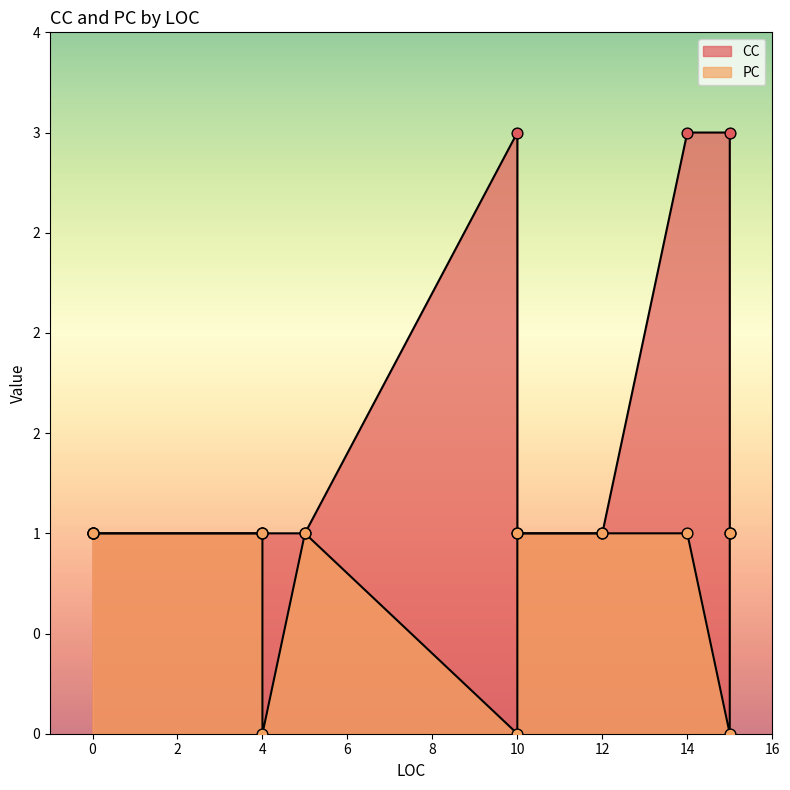

At how many categories does at least one series exceed 2?

3